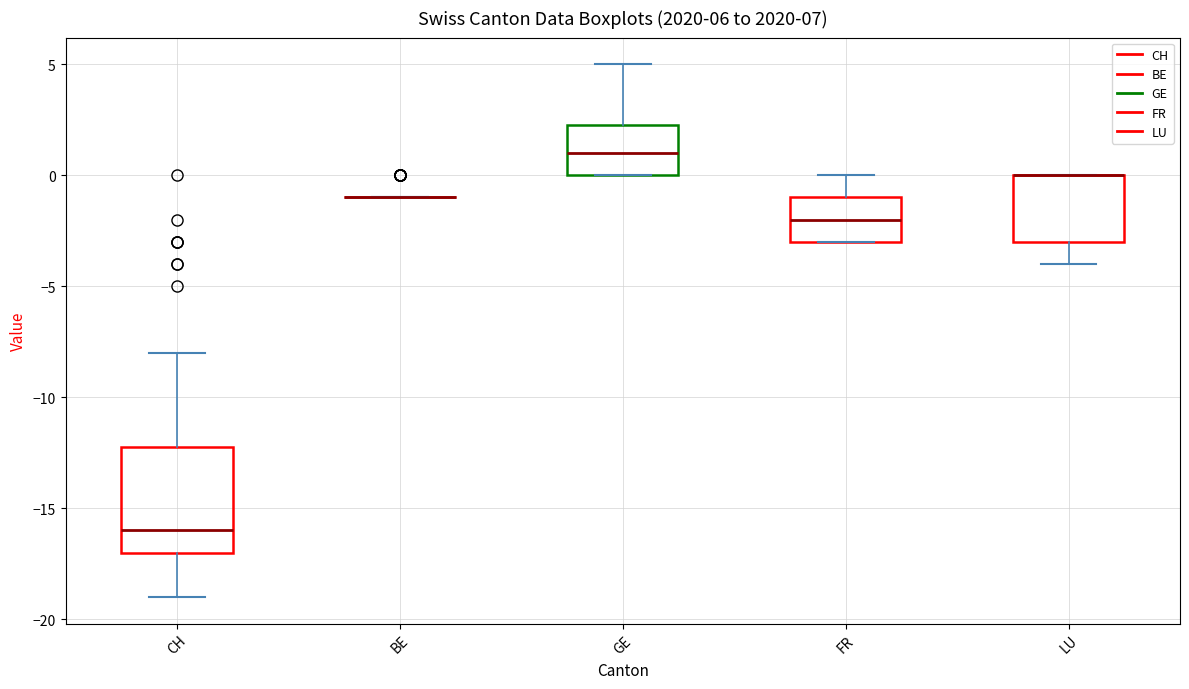

Comparing the boxes themselves (not the whiskers), which one is the tallest?

CH